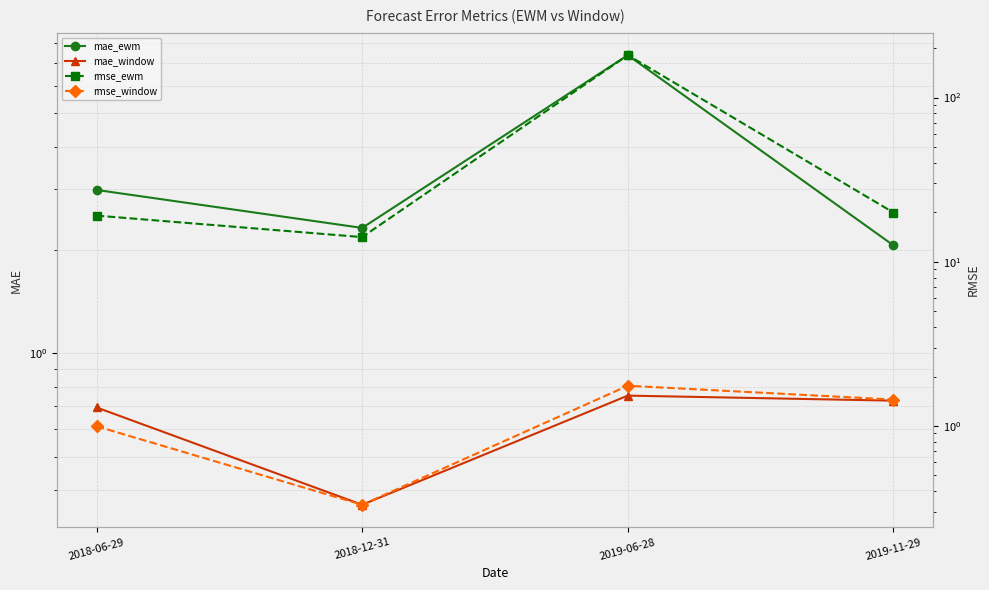

Where is rmse_ewm nearest to the value 97?

2019-11-29